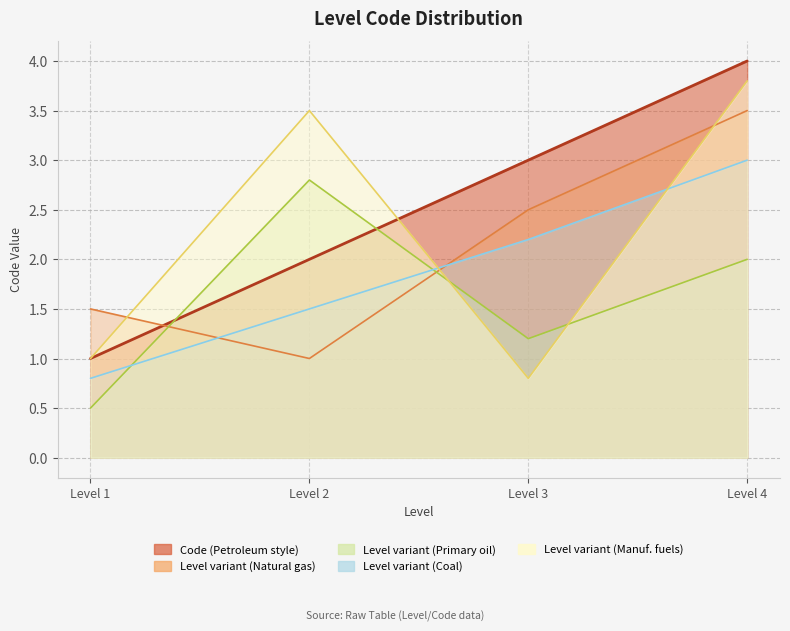

Reading left to right, extract all data points from this chart.

Level 1=1	Level 2=2	Level 3=3	Level 4=4